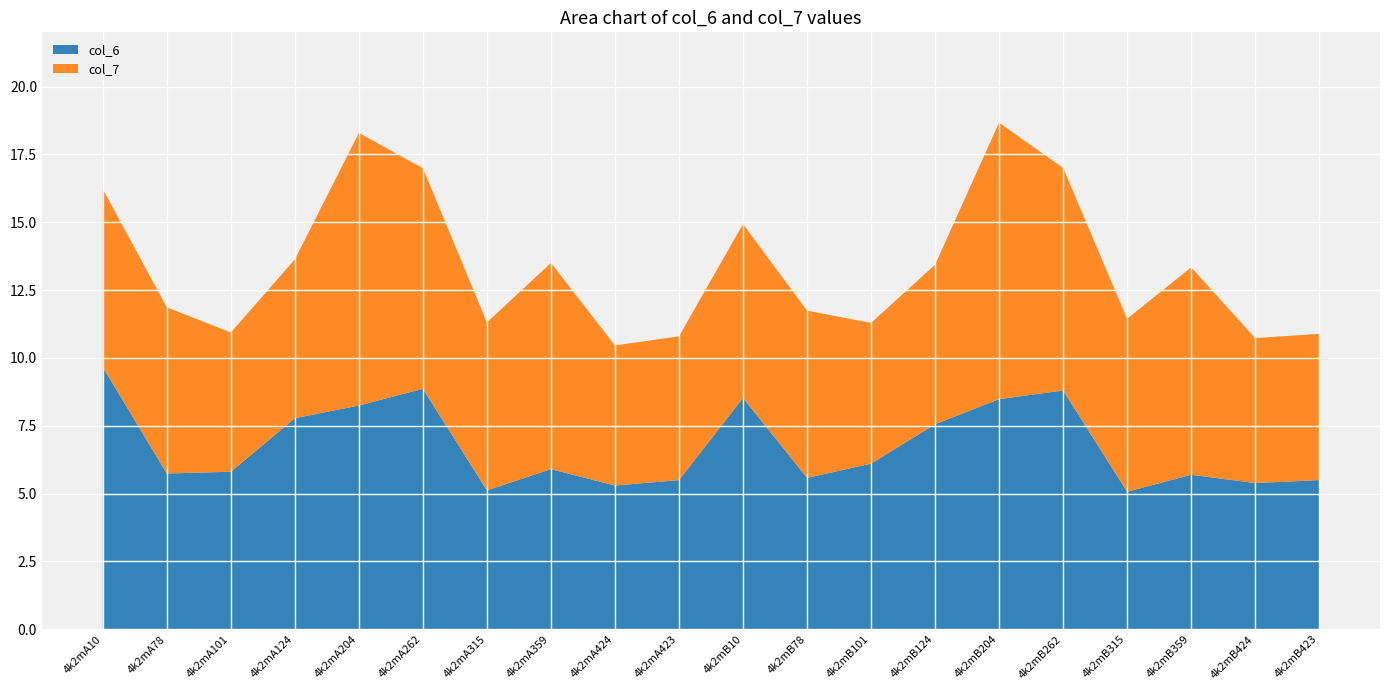

Reading left to right, extract all data points from this chart.

col_6: 4k2mA10=9.7	4k2mA78=5.7	4k2mA101=5.8	4k2mA124=7.8	4k2mA204=8.2	4k2mA262=8.9	4k2mA315=5.1	4k2mA359=5.9	4k2mA424=5.3	4k2mA423=5.5	4k2mB10=8.5	4k2mB78=5.6	4k2mB101=6.1	4k2mB124=7.6	4k2mB204=8.5	4k2mB262=8.8	4k2mB315=5.1	4k2mB359=5.7	4k2mB424=5.4	4k2mB423=5.5
col_7: 4k2mA10=6.6	4k2mA78=6.1	4k2mA101=5.1	4k2mA124=5.9	4k2mA204=10.0	4k2mA262=8.1	4k2mA315=6.2	4k2mA359=7.6	4k2mA424=5.2	4k2mA423=5.3	4k2mB10=6.4	4k2mB78=6.2	4k2mB101=5.2	4k2mB124=5.9	4k2mB204=10.2	4k2mB262=8.2	4k2mB315=6.4	4k2mB359=7.6	4k2mB424=5.3	4k2mB423=5.4